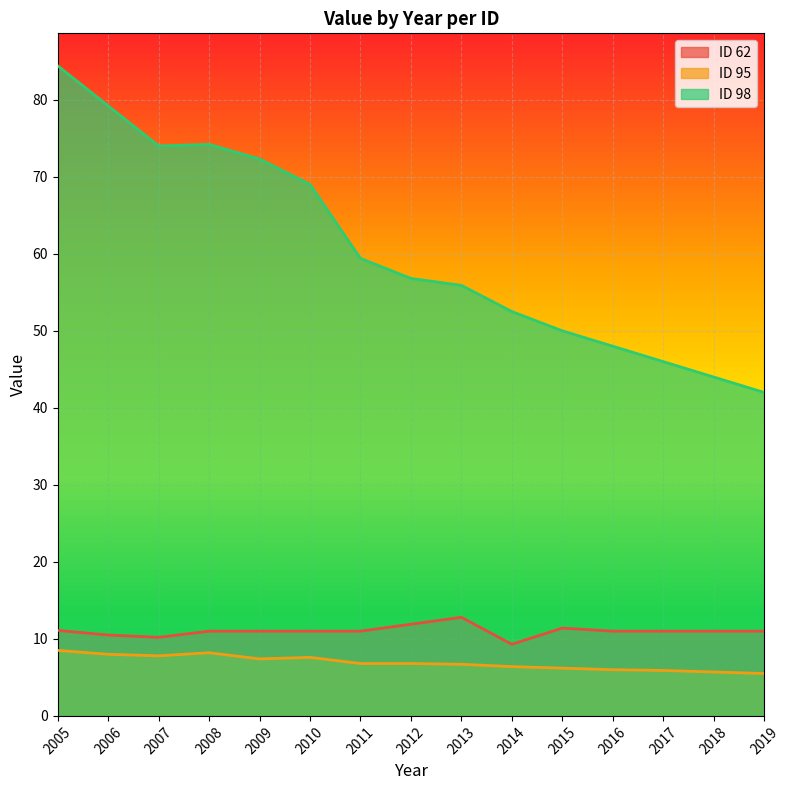

The value of ID 98 at 2009 is 72.3. True or false?

True